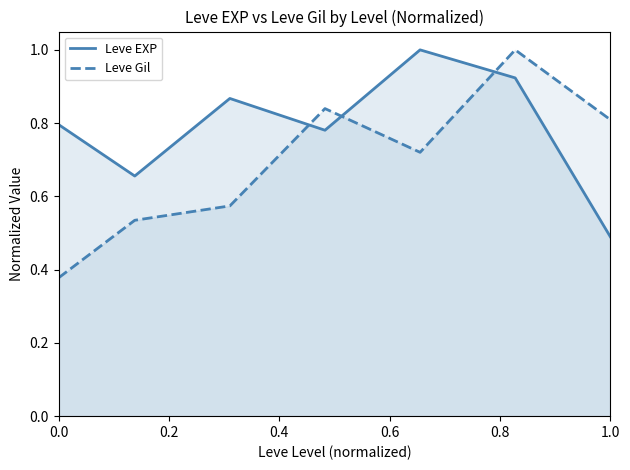

The value of Leve EXP at 1.0 is 0.5. True or false?

True